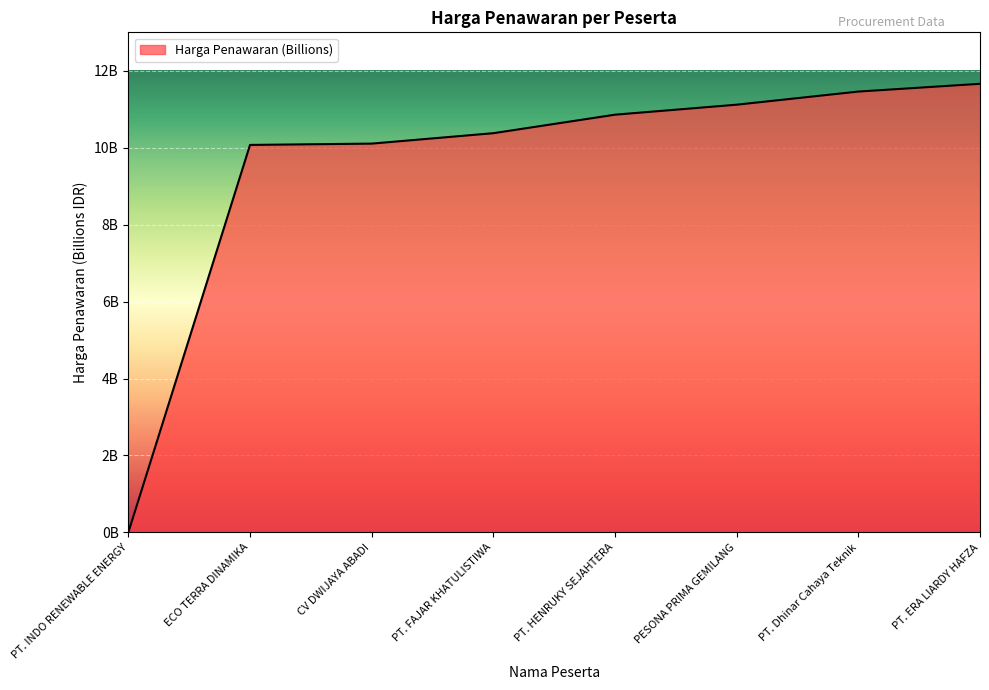

Where does the data first go above 10?

ECO TERRA DINAMIKA